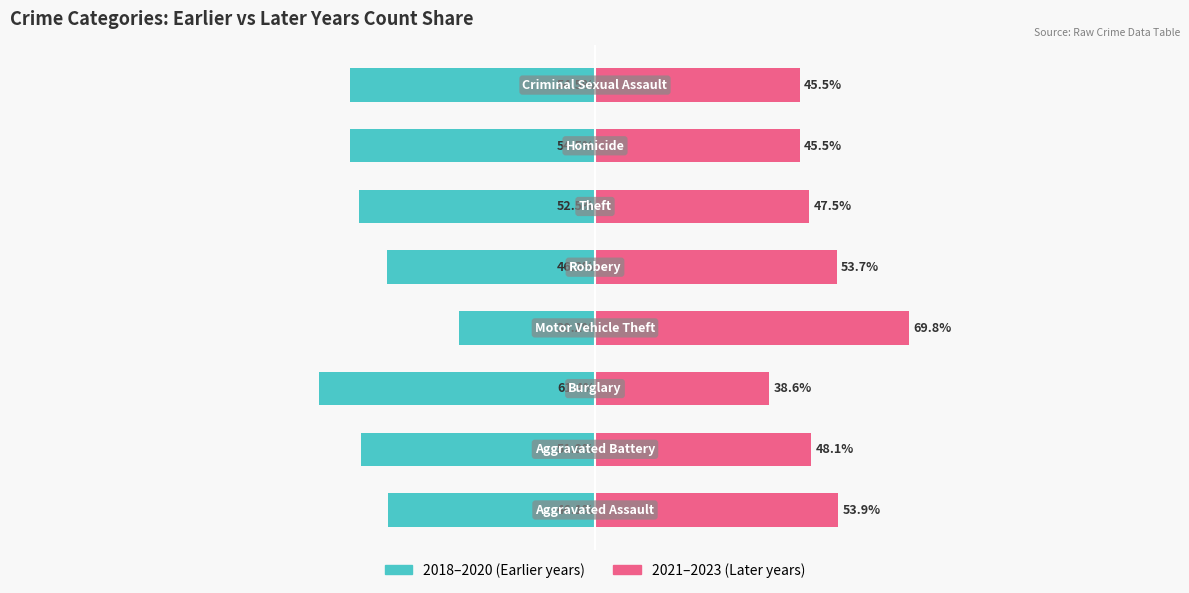

What is the sum of all 2021-2023 (Later) values?

402.6